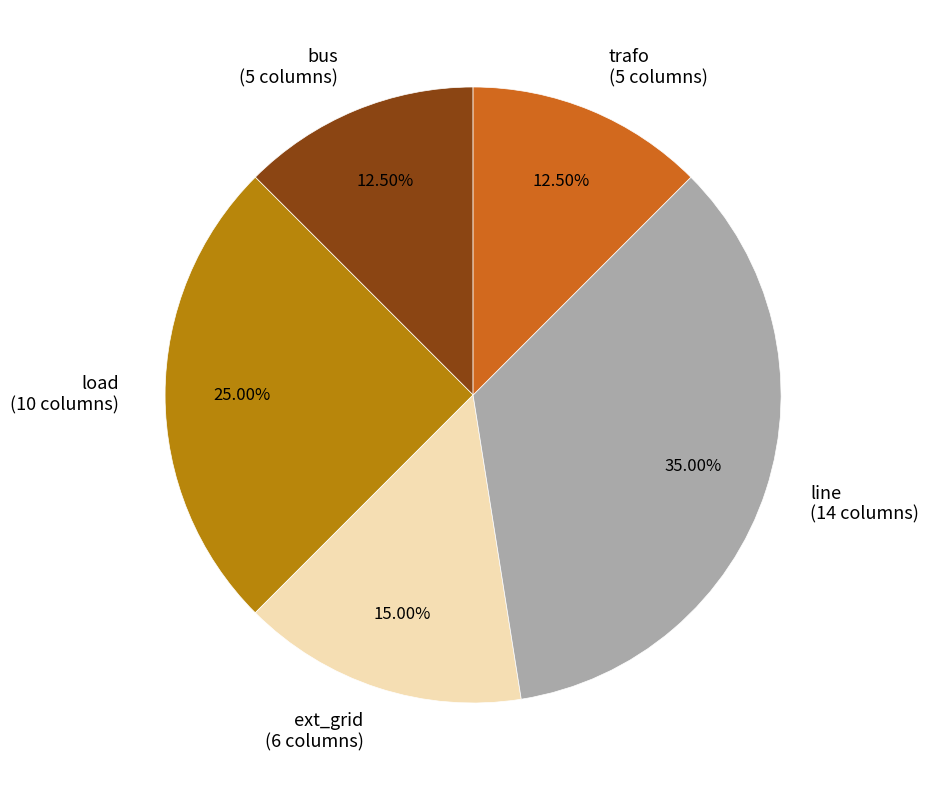

Which has a higher value, ext_grid (6 columns) or bus (5 columns)?

ext_grid (6 columns)